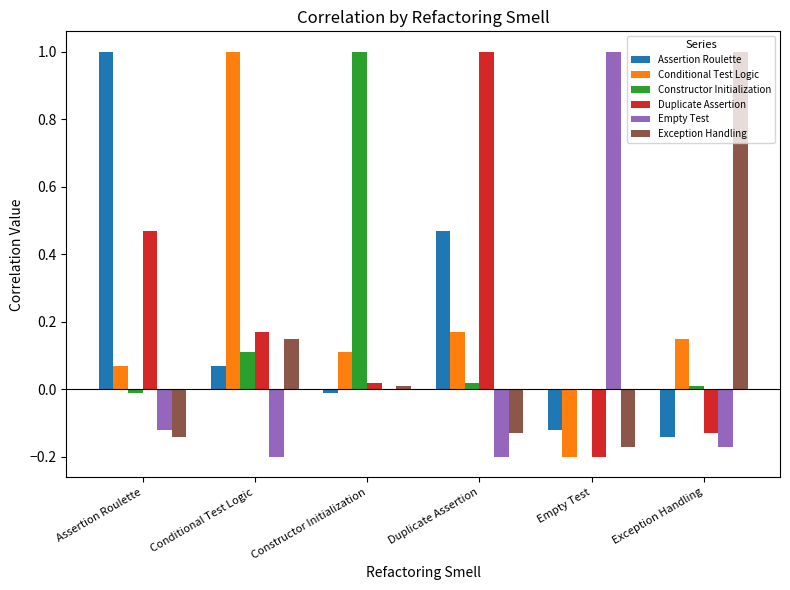

Are the bars horizontal?

No